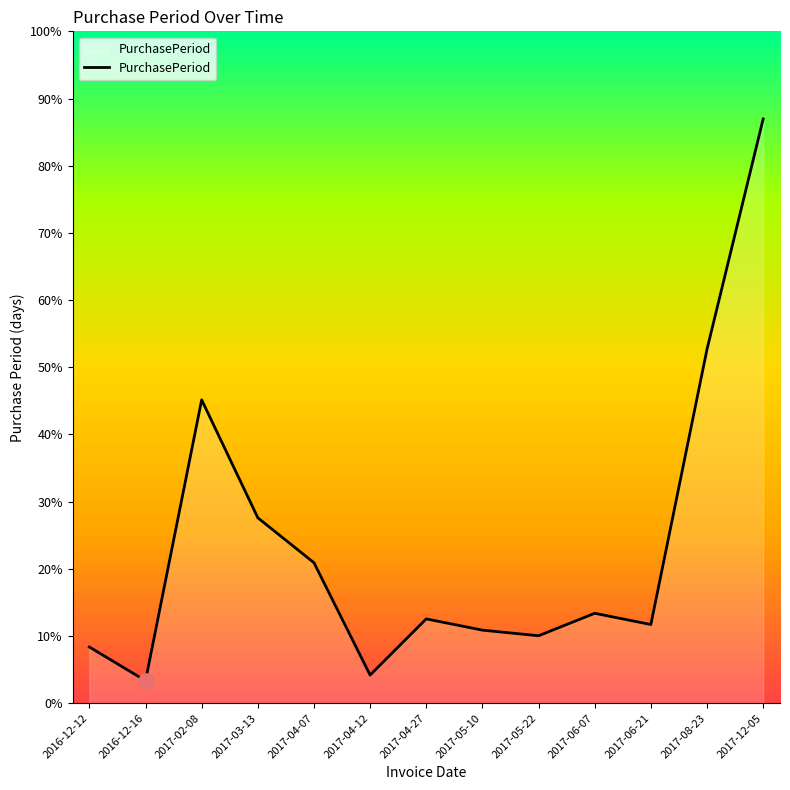

Approximately how many times larger is the value at 2017-03-13 compared to 2017-06-21?

2.4